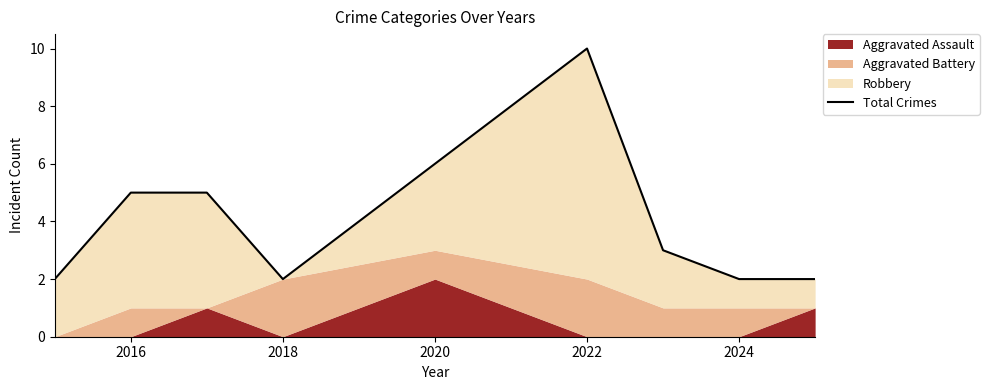

How many data points are less than 3?

4